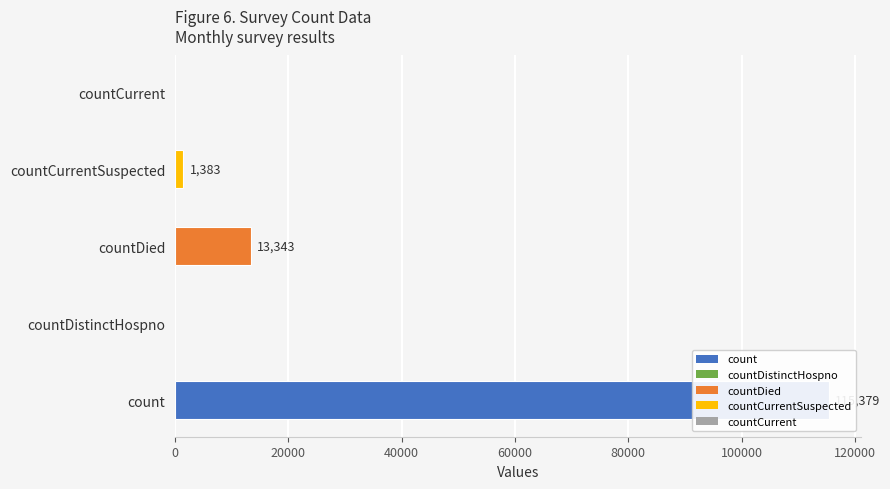

Reading right to left, transcribe all the data shown in this chart.

0	1383	13343	0	115379